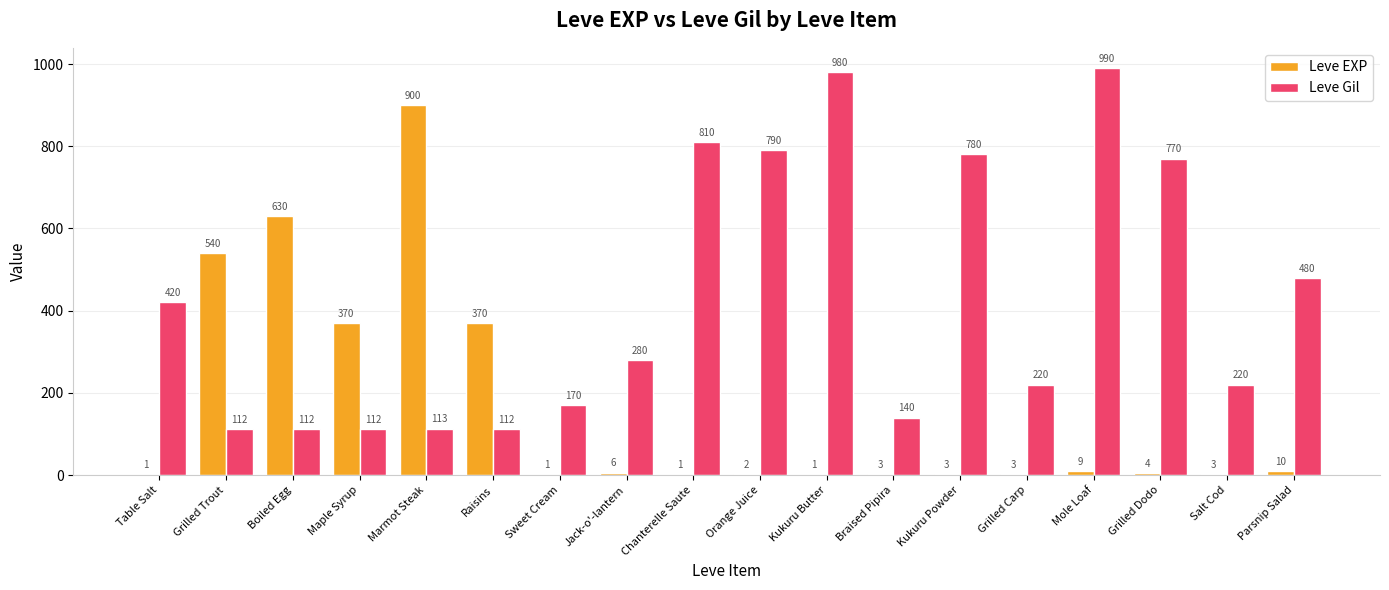

What is the average value of the Leve Gil series?

423